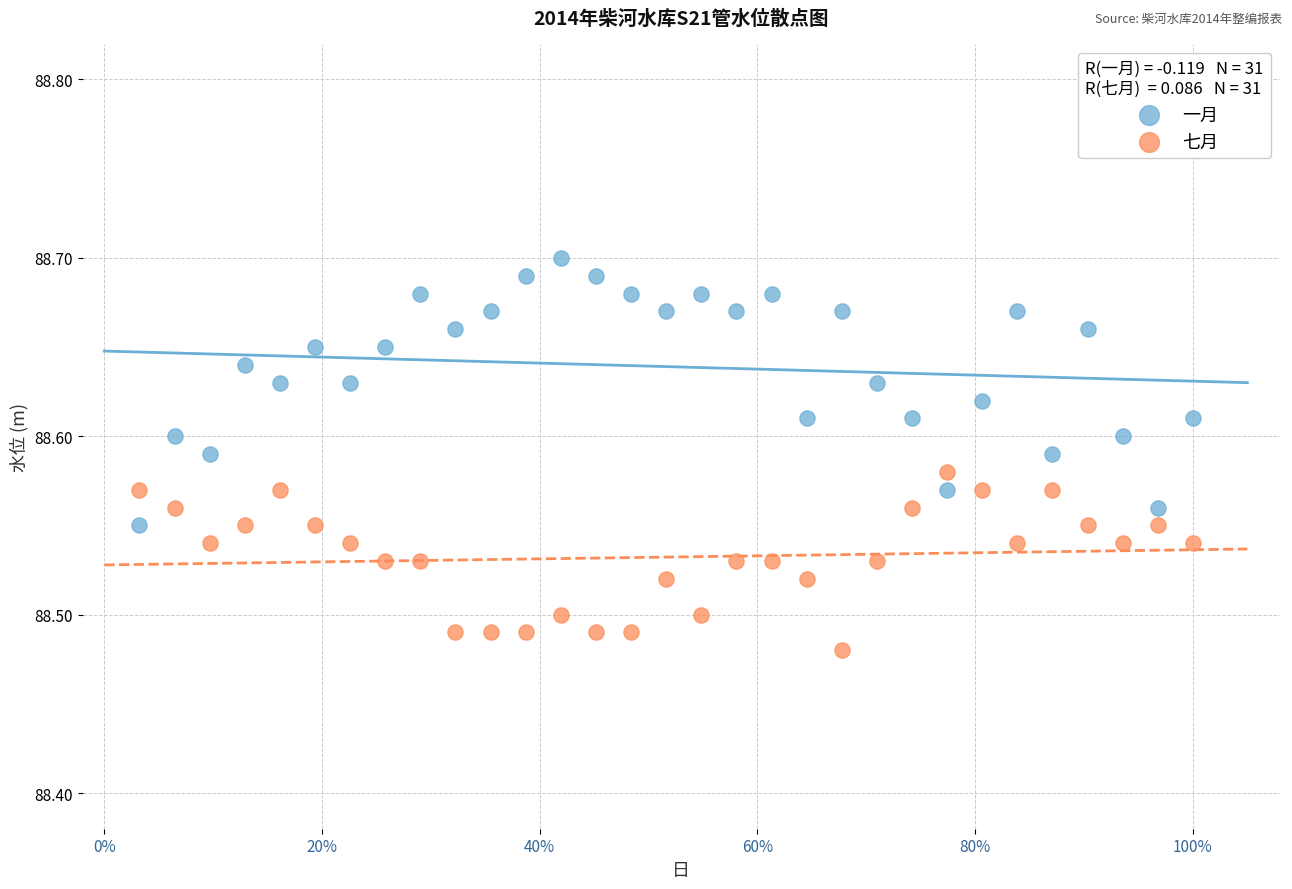

What is the X range (max minus min) for the scatter plot?

1.0